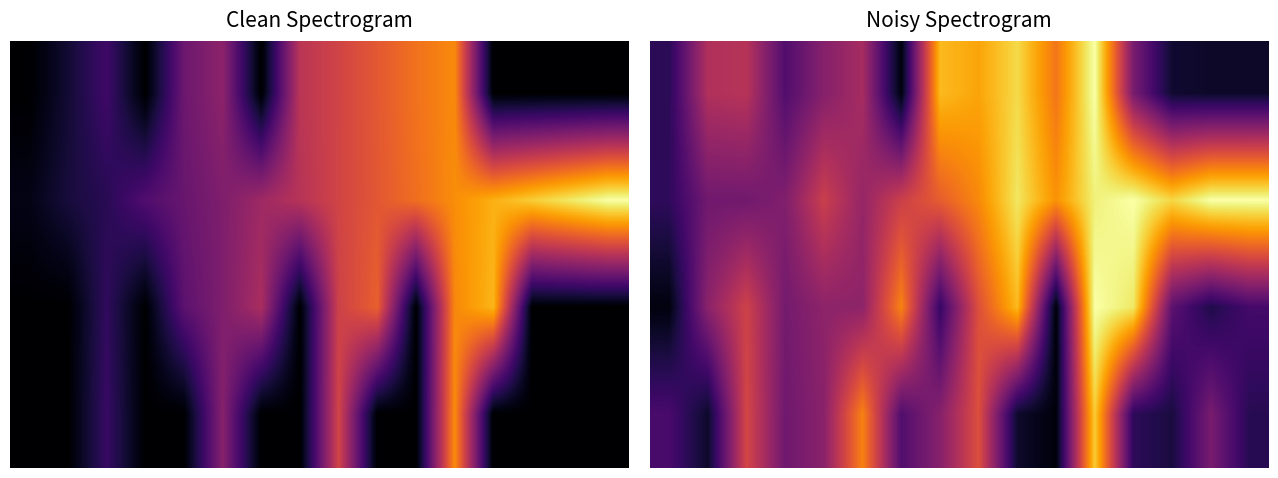

Which has a higher value, 5 or 4?

5